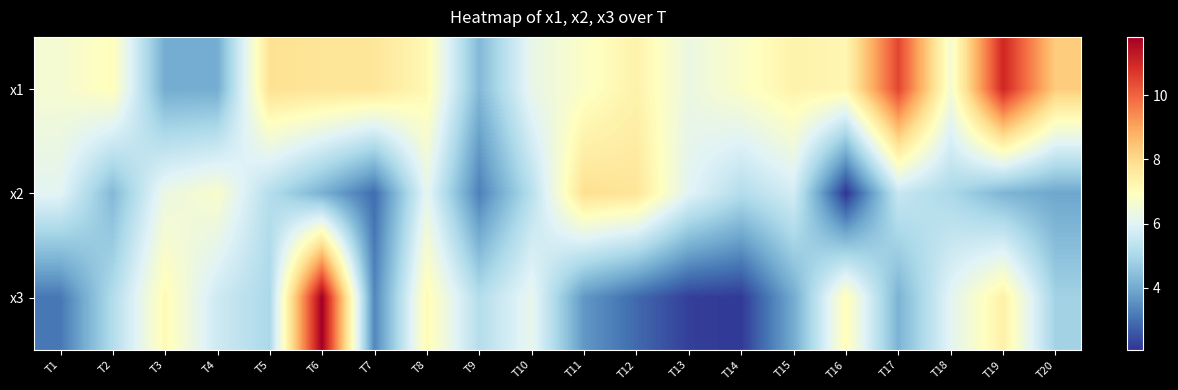

List the series in order of their peak value, highest first.

x3, x1, x2